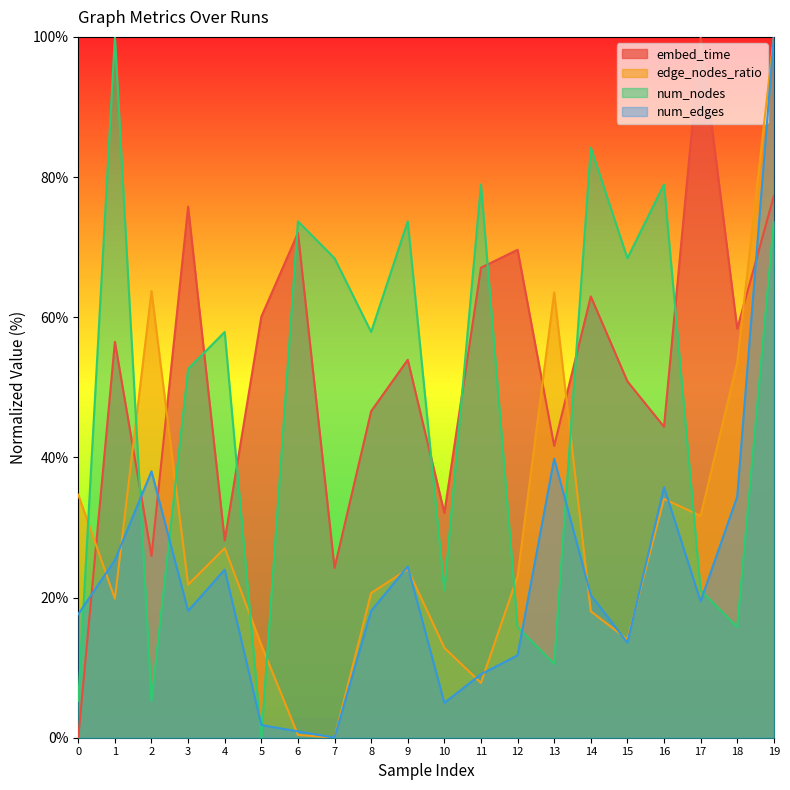

Between which two adjacent categories do embed_time and edge_nodes_ratio first intersect?

0 and 1